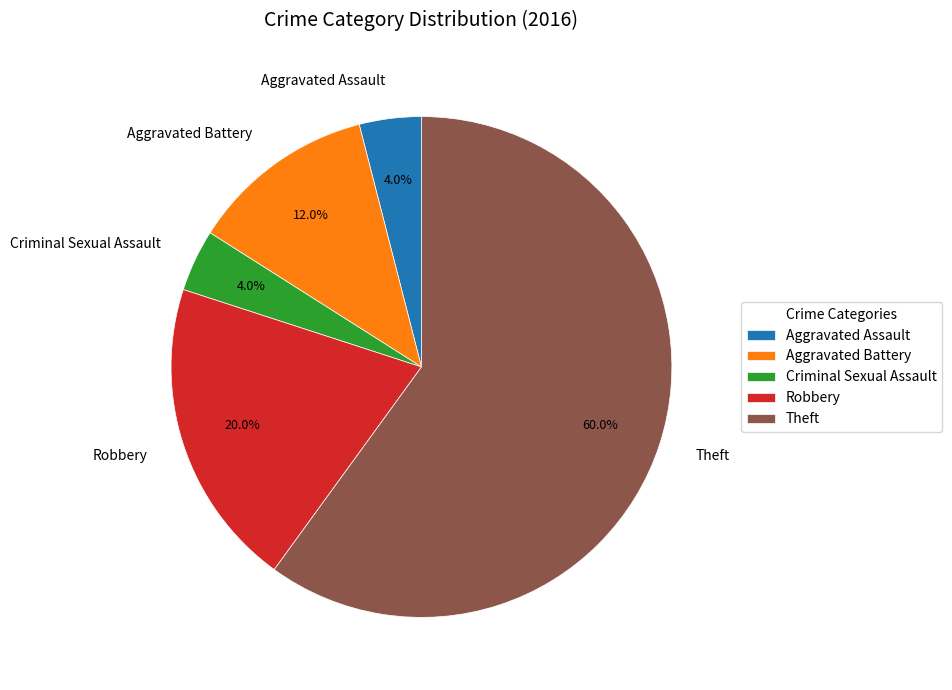

Does any single category account for the majority?

Yes